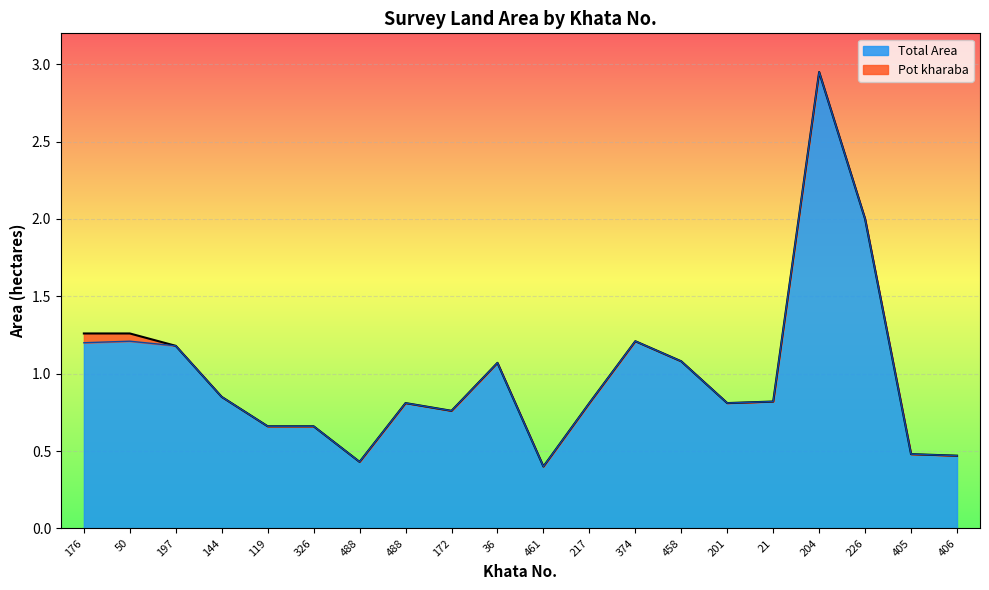

List the labels in order of value, largest first.

204, 226, 176, 50, 374, 197, 458, 36, 144, 21, 488, 217, 201, 172, 119, 326, 405, 406, 488, 461